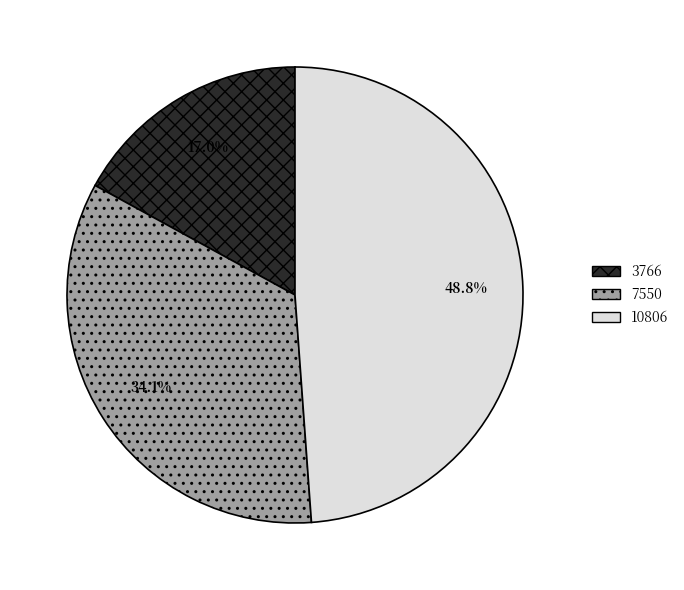

How many segments does this pie chart have?

3